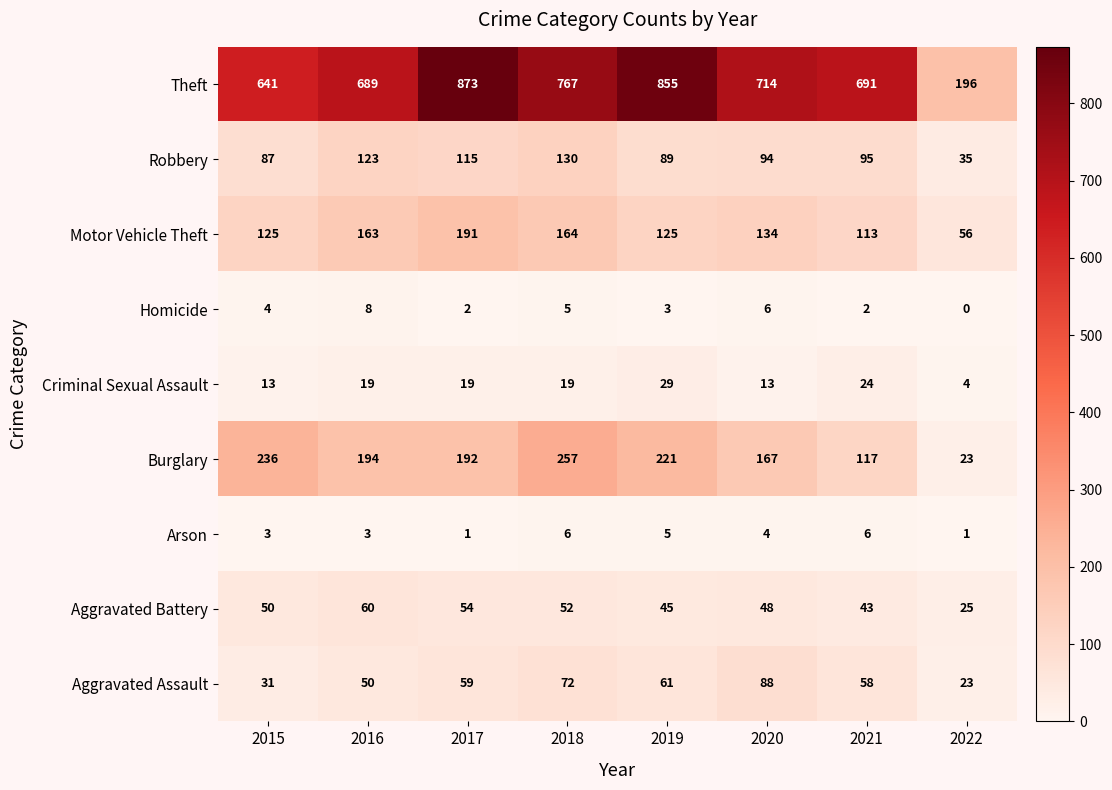

Rank the series at 2018 from highest to lowest value.

Theft, Burglary, Motor Vehicle Theft, Robbery, Aggravated Assault, Aggravated Battery, Criminal Sexual Assault, Arson, Homicide